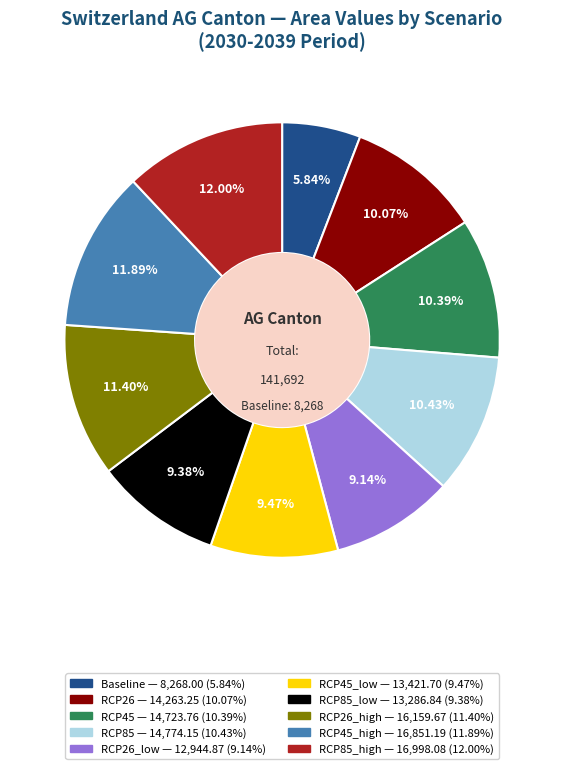

Is there any slice that represents more than half of the pie?

No